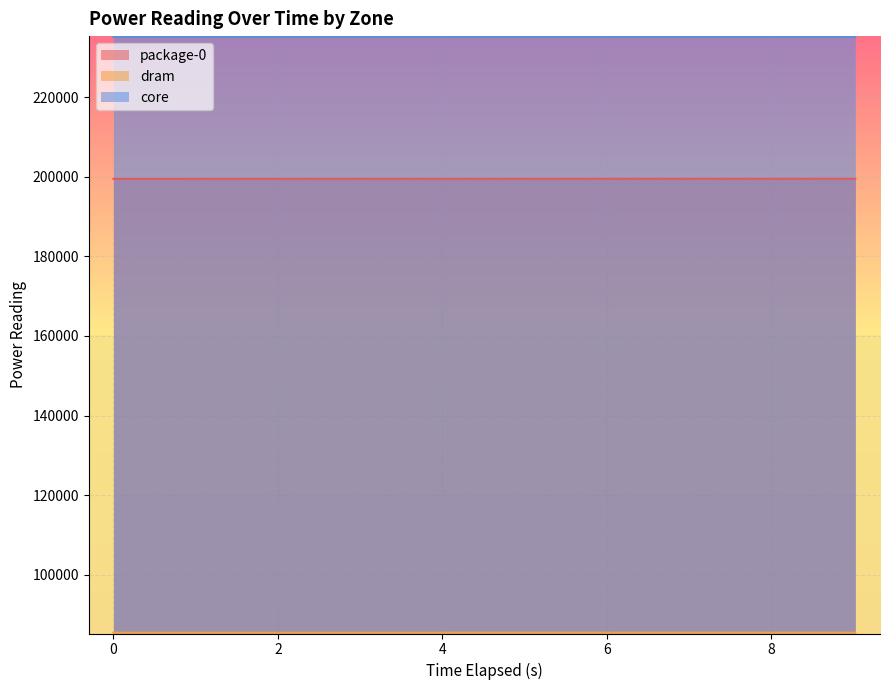

How many categories are shown in the chart?

10